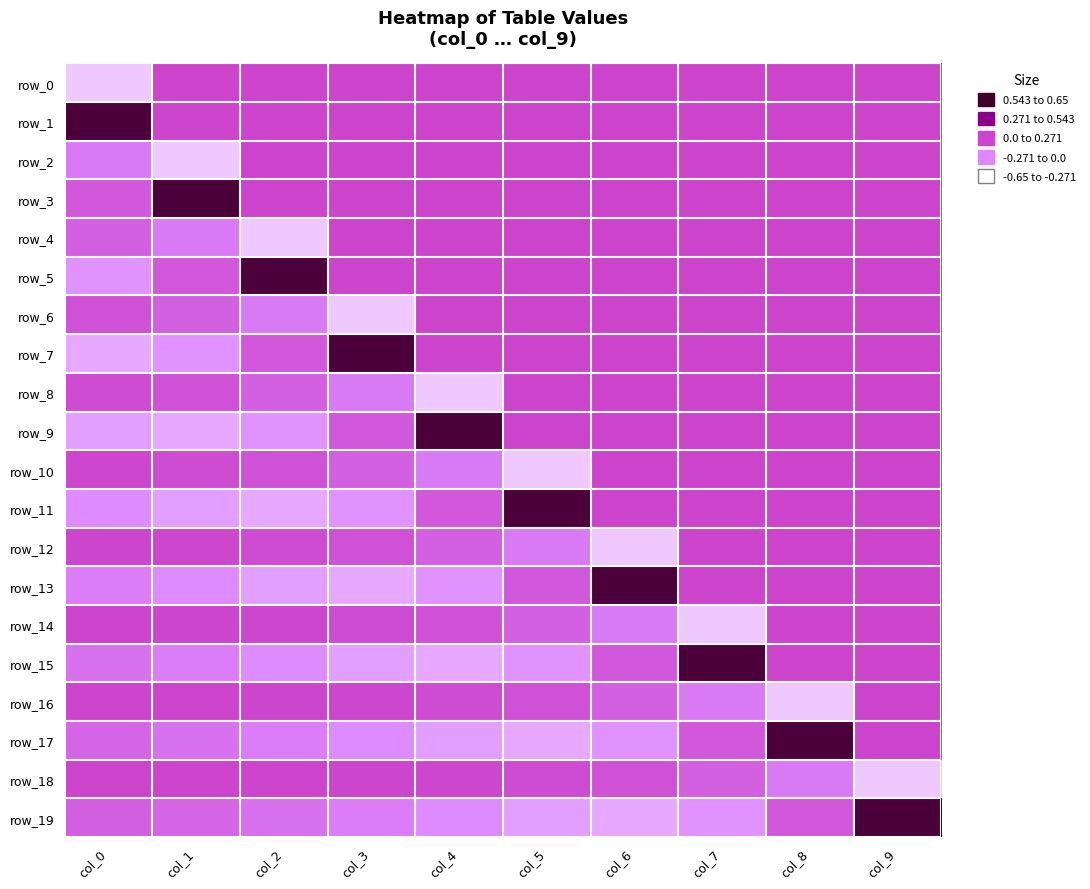

What is the difference between the second highest and minimum values in the row_2 series?

0.3